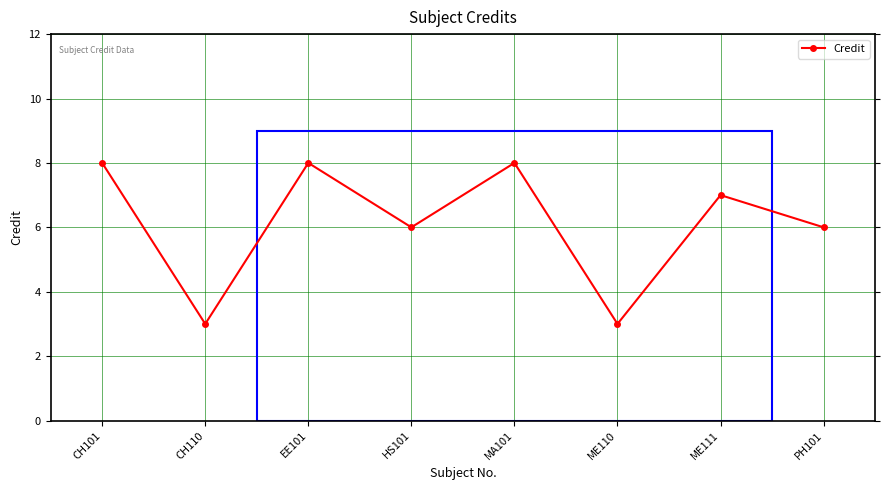

True or false: the data shows 6 at PH101.

True